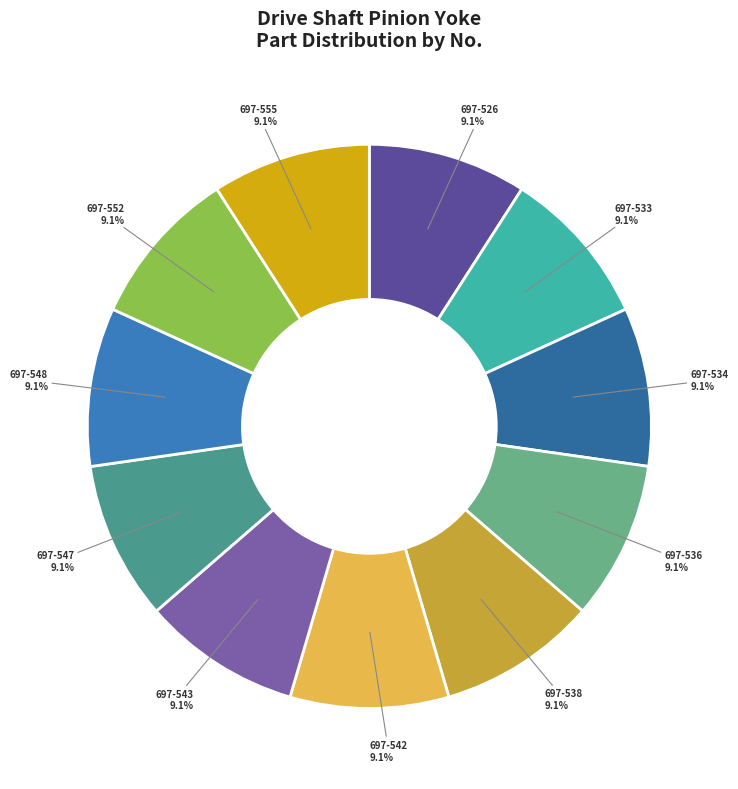

Approximately how many times larger is the value at 697-534 compared to 697-538?

1.0